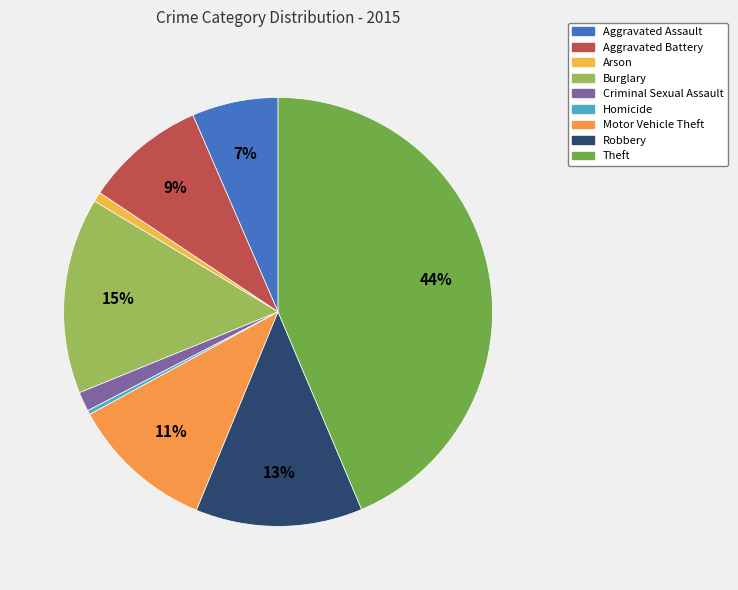

How much of the chart is everything except Aggravated Battery?

90.9%